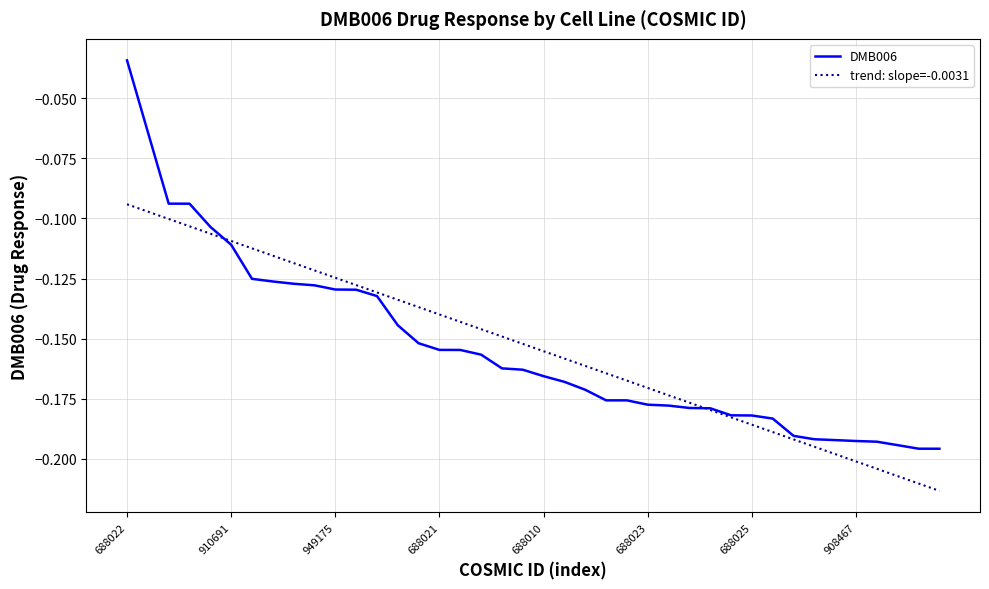

Rank the series by their maximum value, from lowest to highest.

trend: slope=-0.0031, DMB006